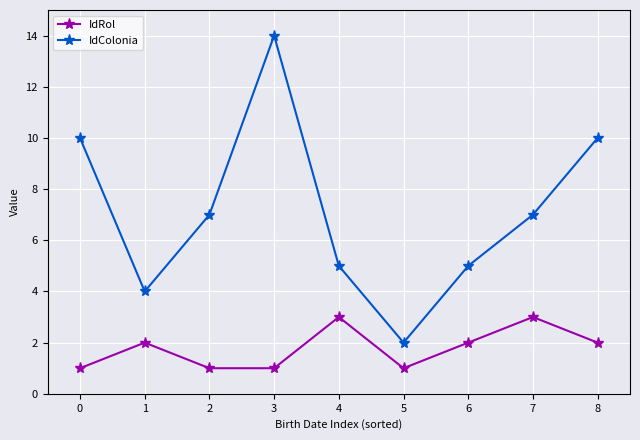

What is the smallest value displayed?

1